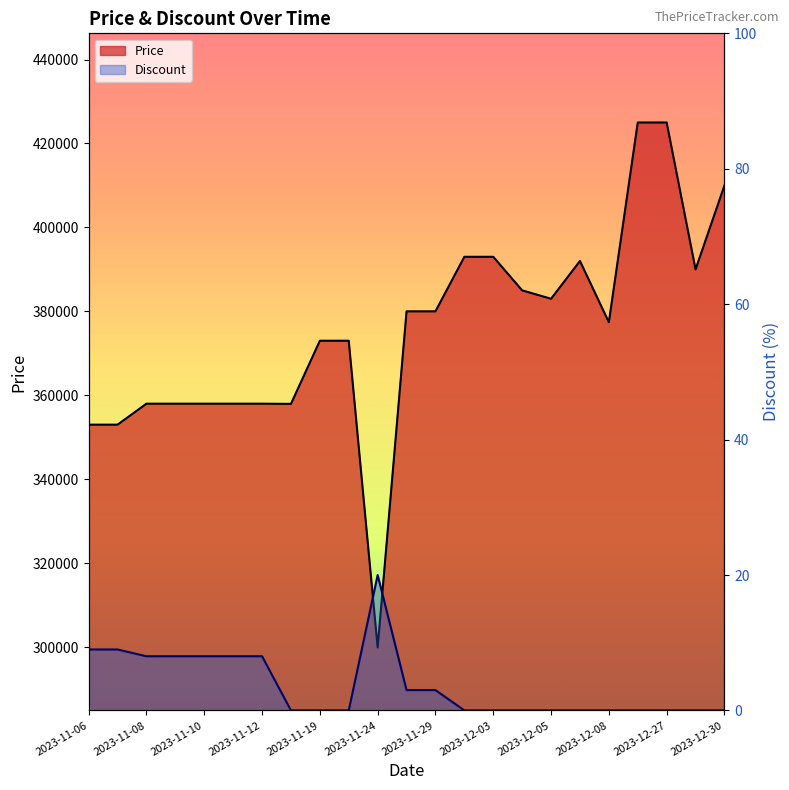

Is the value of Price at 2023-12-08 greater than the value of Discount at 2023-12-28?

Yes